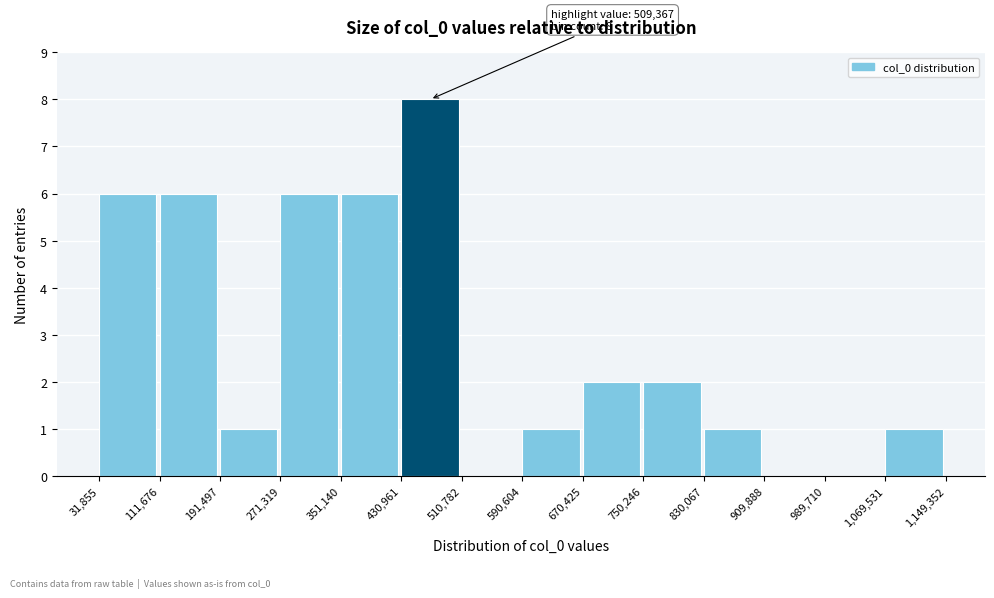

Over which range of the x-axis is the bar tallest?

430,961 to 510,782